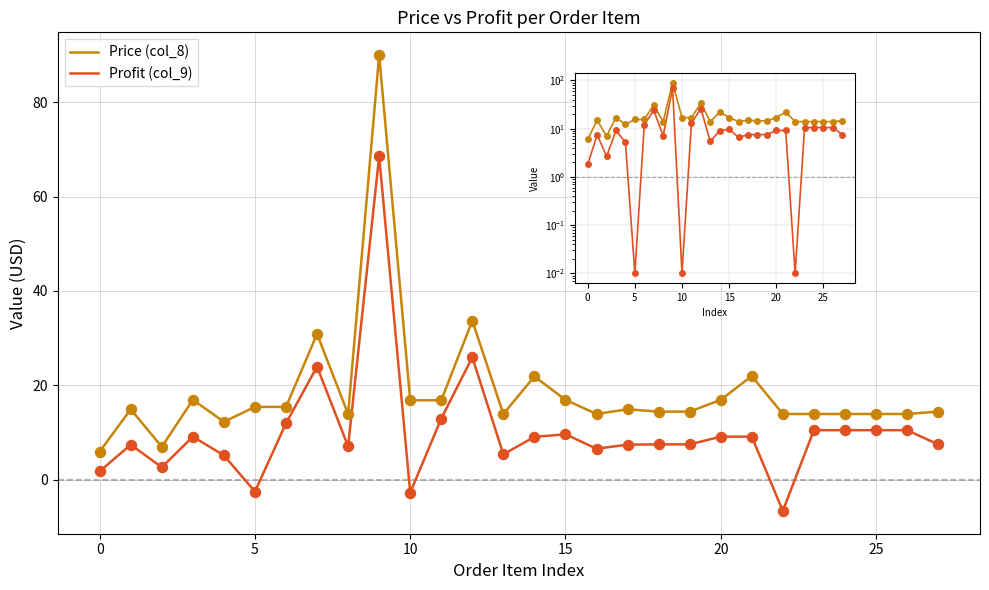

Which series contains the lowest Y value?

Profit (col_9)